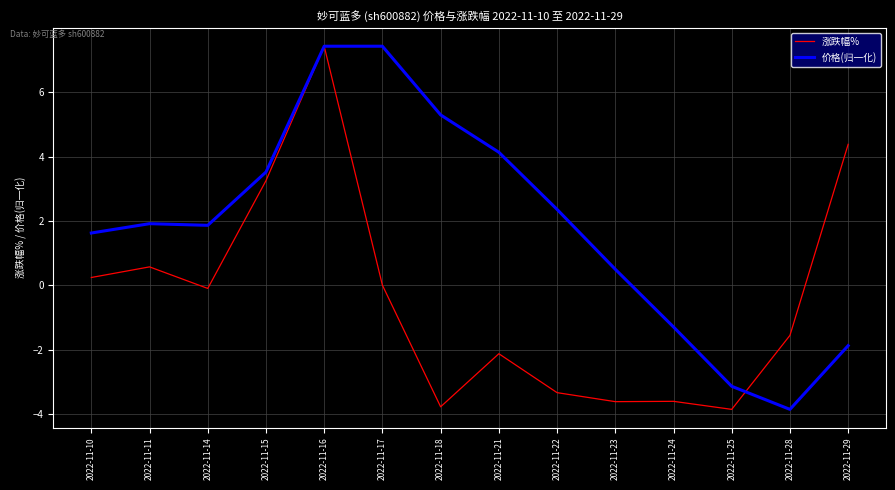

What is the smallest value displayed?

-3.9